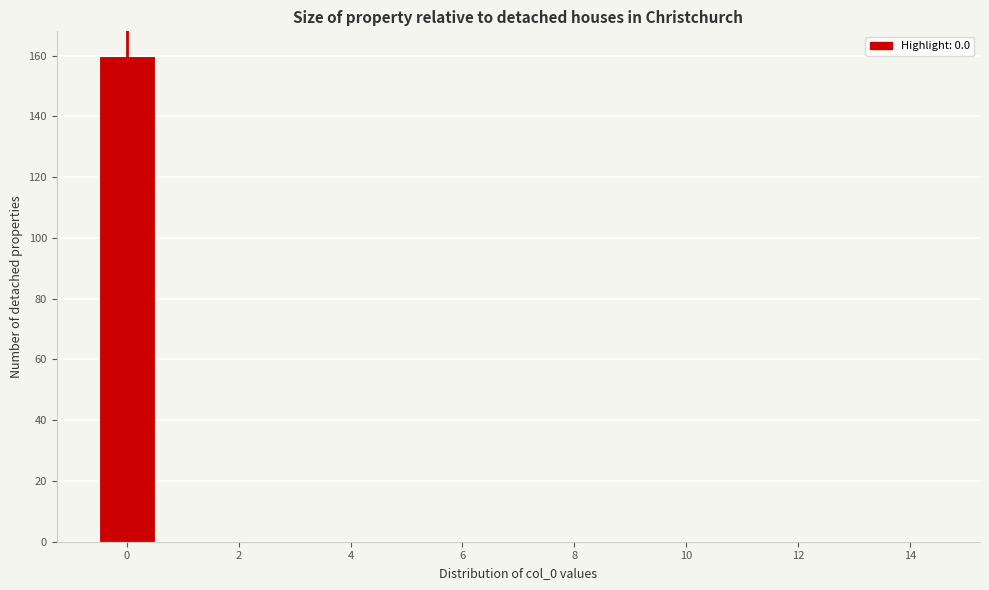

Reading left to right, list every bar in this chart as the range it spans on the x-axis followed by its height. Neither the bar edges nor the heights are printed on the chart, so give them approximately, as read against the axes.

-0.5 to 0.5: 160
0.5 to 1.5: 0
1.5 to 2.5: 0
2.5 to 3.5: 0
3.5 to 4.5: 0
4.5 to 5.5: 0
5.5 to 6.5: 0
6.5 to 7.5: 0
7.5 to 8.5: 0
8.5 to 9.5: 0
9.5 to 10.5: 0
10.5 to 11.5: 0
11.5 to 12.5: 0
12.5 to 13.5: 0
13.5 to 14.5: 0